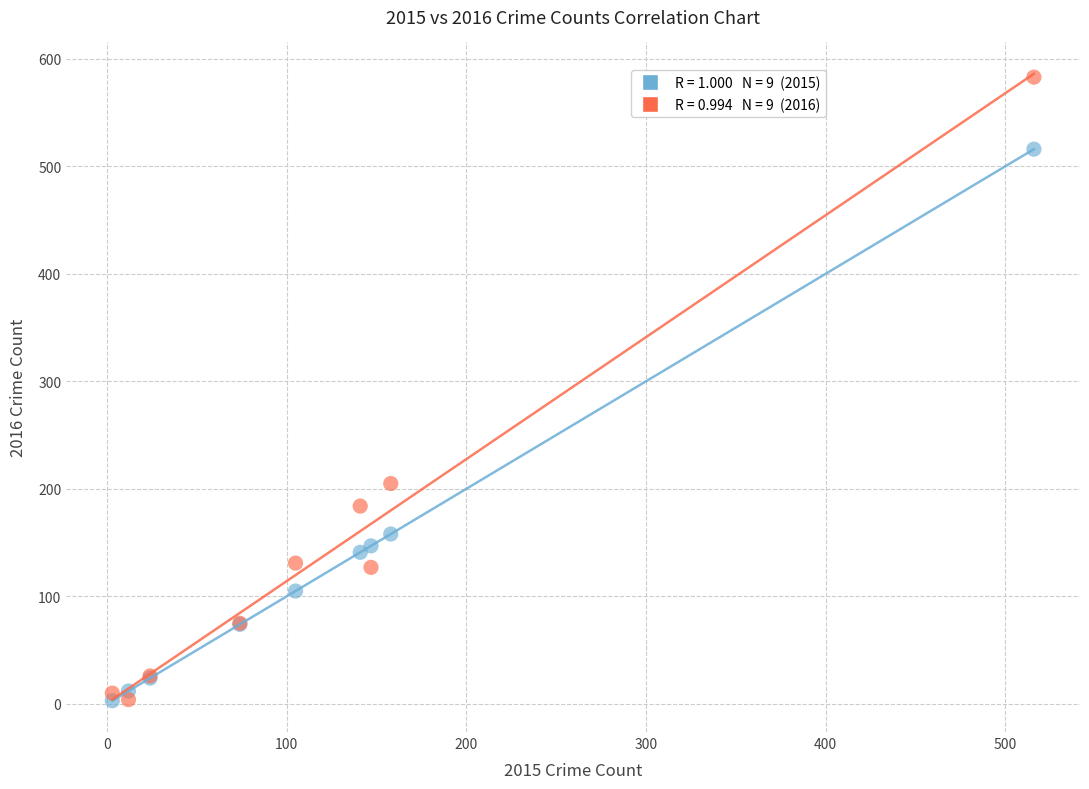

Across all series, what Y value is closest to 293?

205